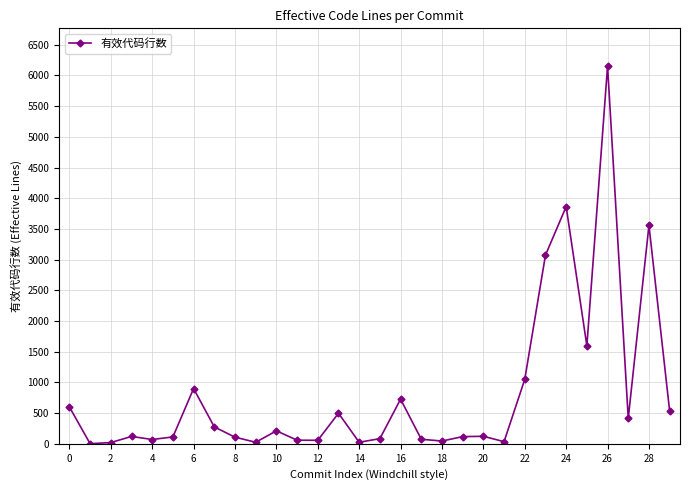

True or false: the data has more than 2 interior local peaks.

True